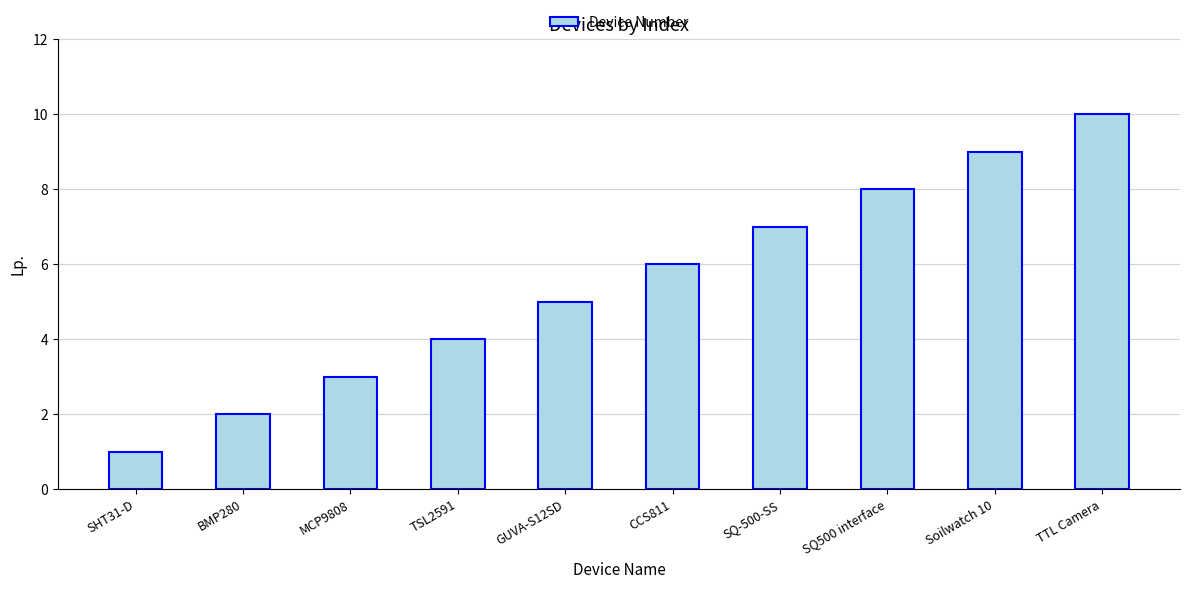

Reading left to right, extract all data points from this chart.

1	2	3	4	5	6	7	8	9	10